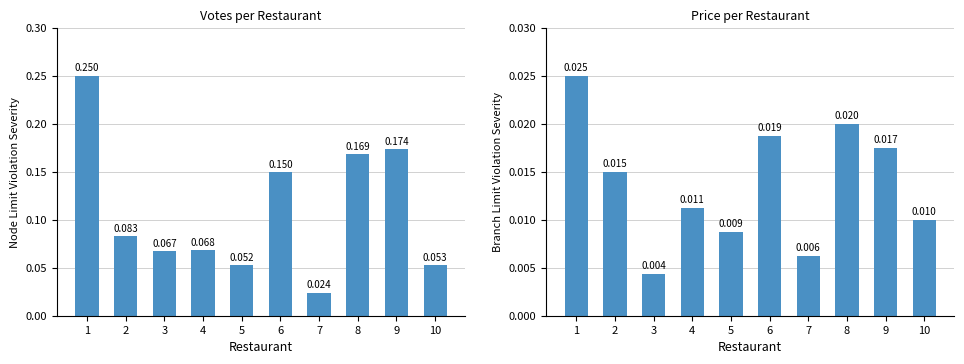

Which series has the largest total across all categories?

VOTES